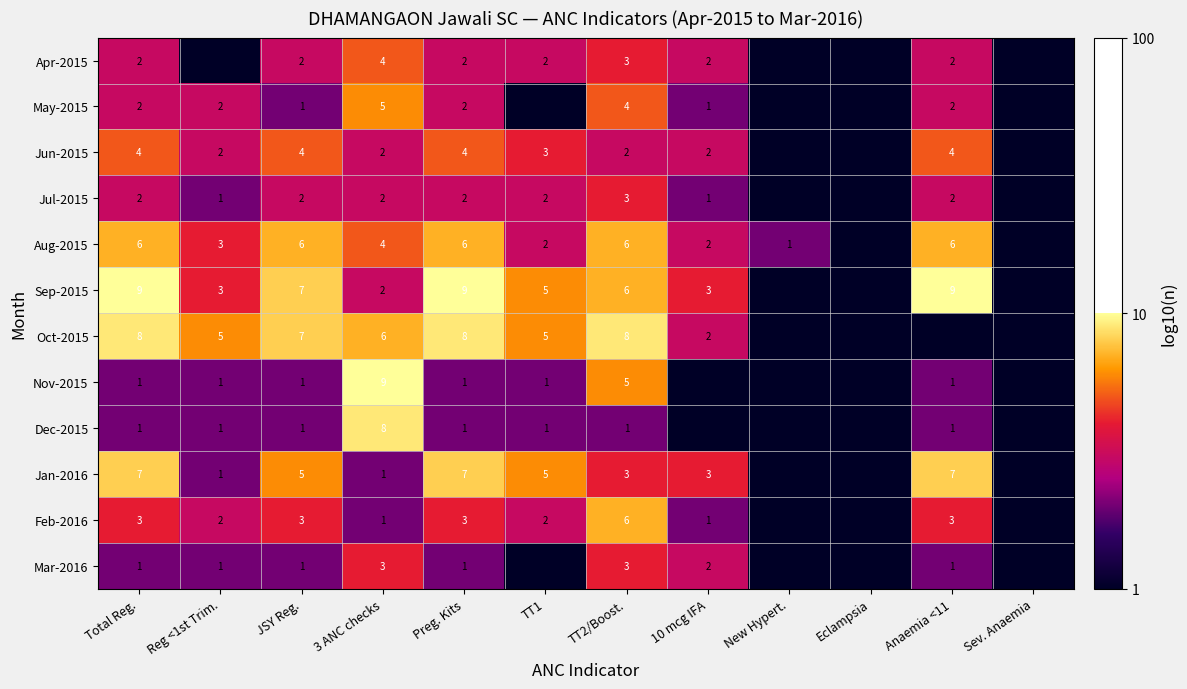

Rank the categories by Feb-2016 value from highest to lowest.

TT2/Boost., Total Reg., JSY Reg., Preg. Kits, Anaemia <11, Reg <1st Trim., TT1, 3 ANC checks, 10 mcg IFA, New Hypert., Eclampsia, Sev. Anaemia